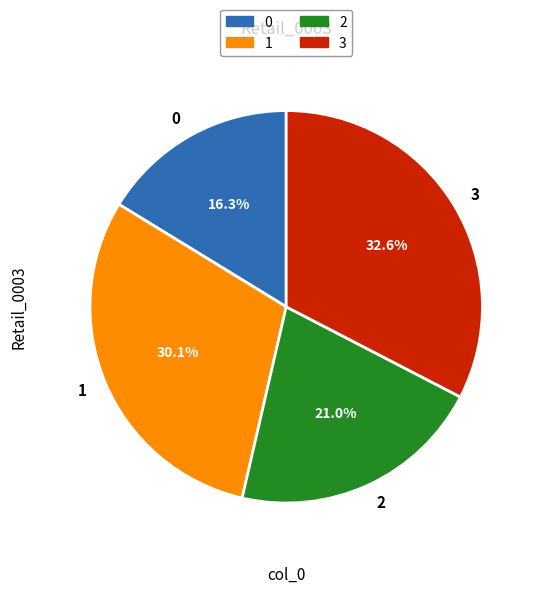

To the nearest percent, what is the average slice percentage?

25%